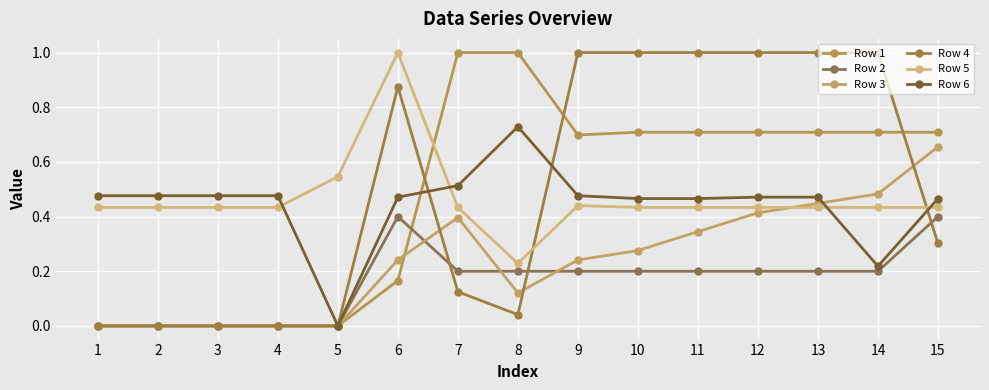

At which category does the chart reach its peak across all series?

7